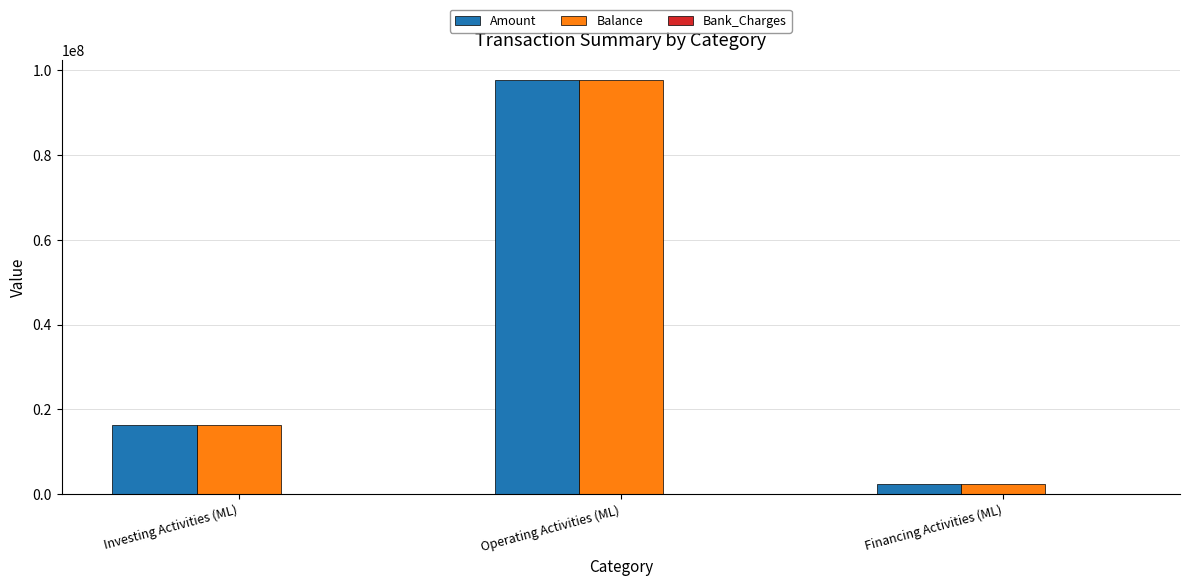

What is the maximum value shown in the chart?

97626809.5